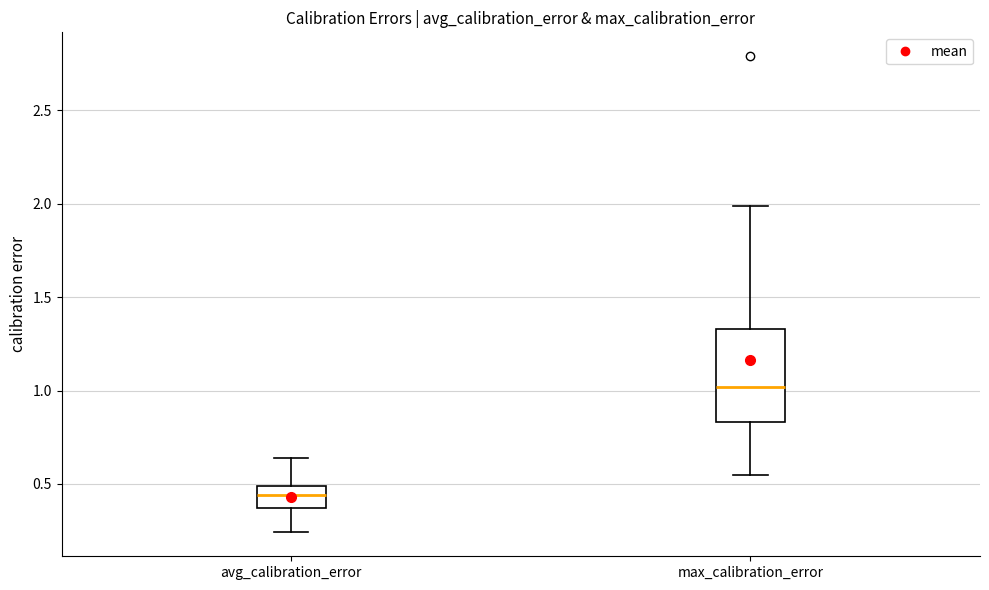

Comparing the boxes themselves (not the whiskers), which one is the tallest?

max_calibration_error